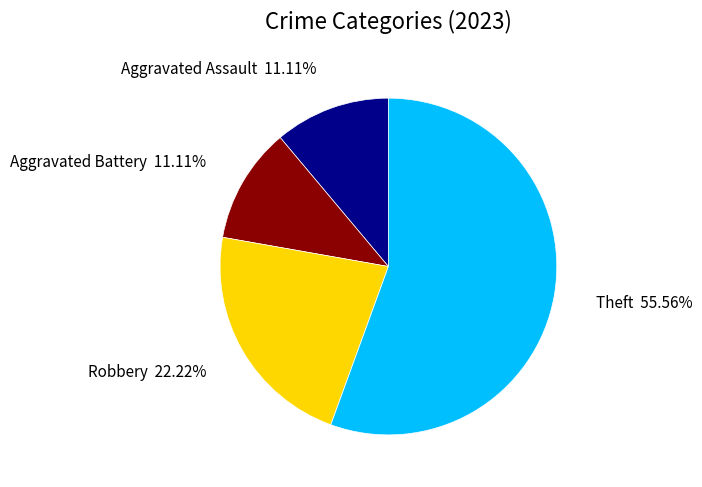

Is there a majority slice in this chart?

Yes